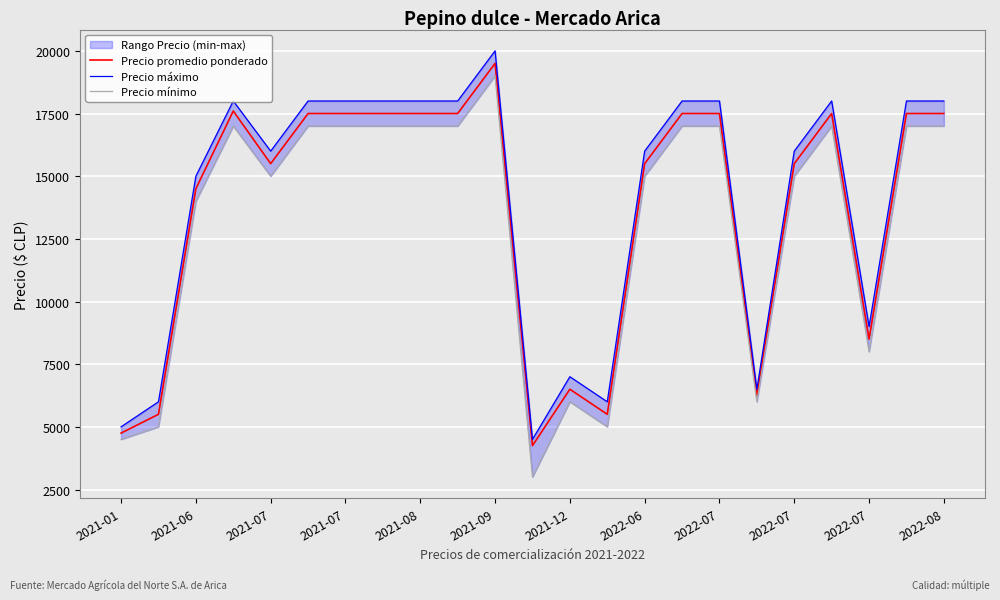

What is the maximum value for Precio mínimo?

19000